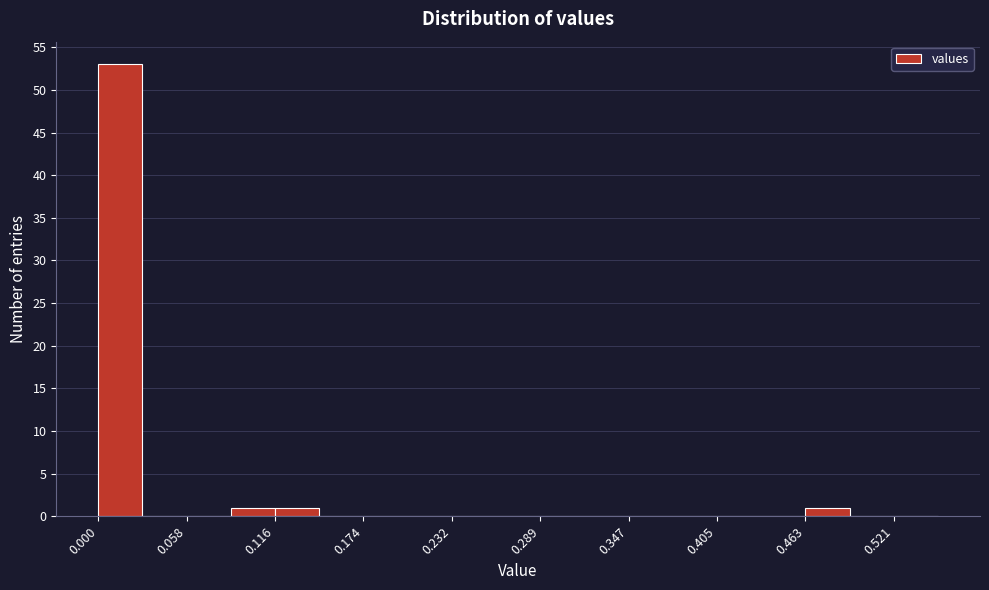

Around what value on the x-axis is the tallest bar? Give the approximate position of its centre, as read against the axis.

0.01